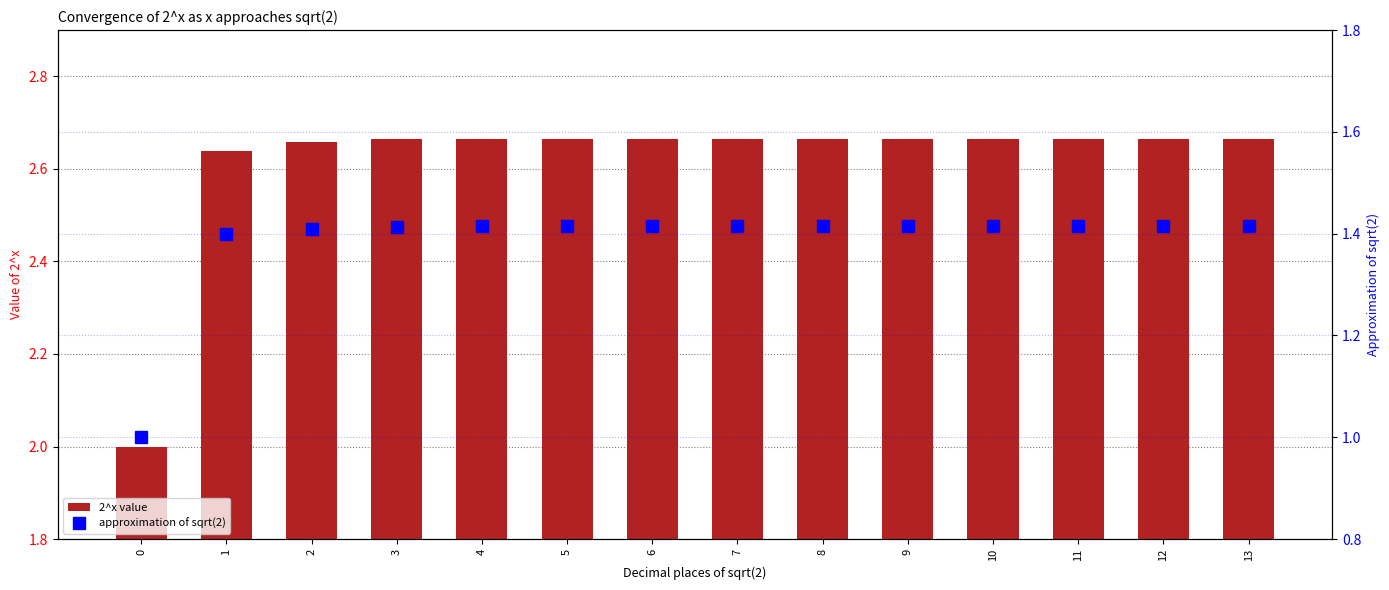

How many series are shown in this chart?

2